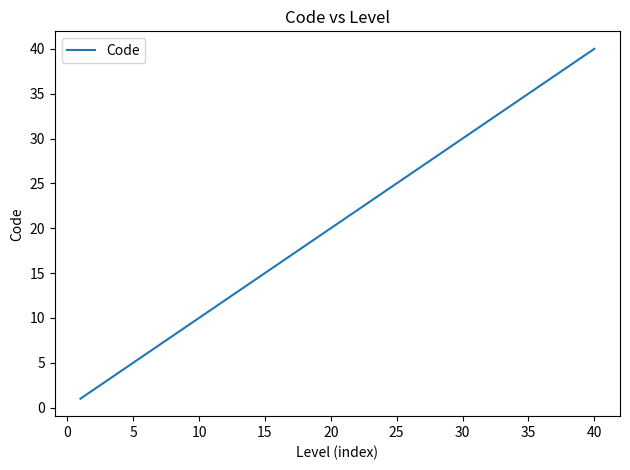

What is the greatest value displayed?

40